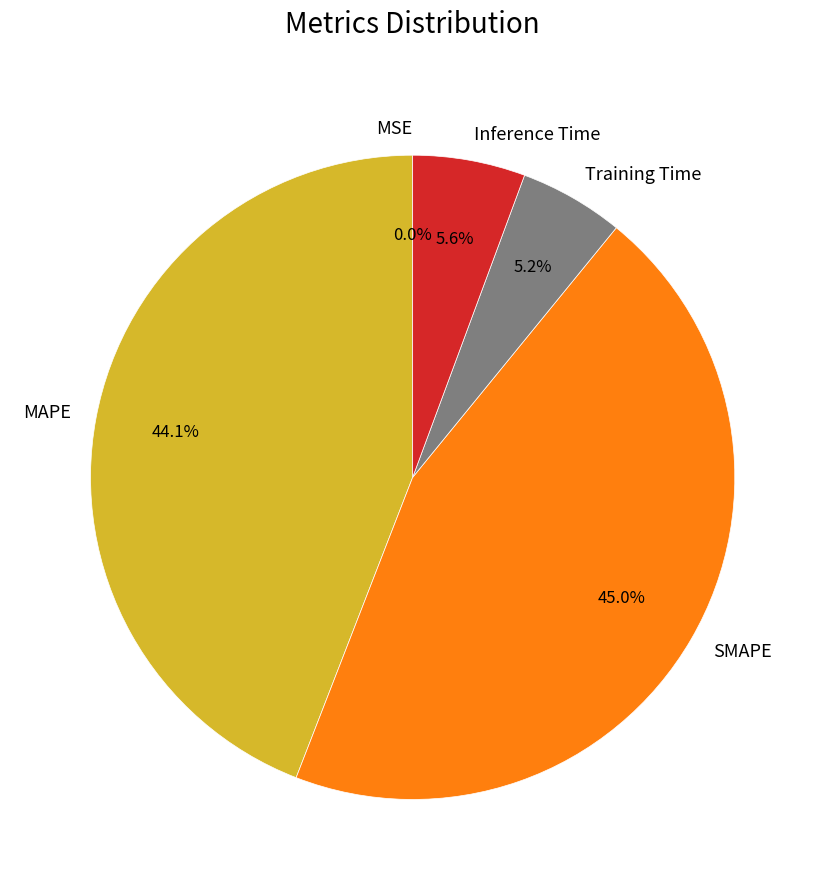

What percentage is the Inference Time slice, to the nearest percent?

6%